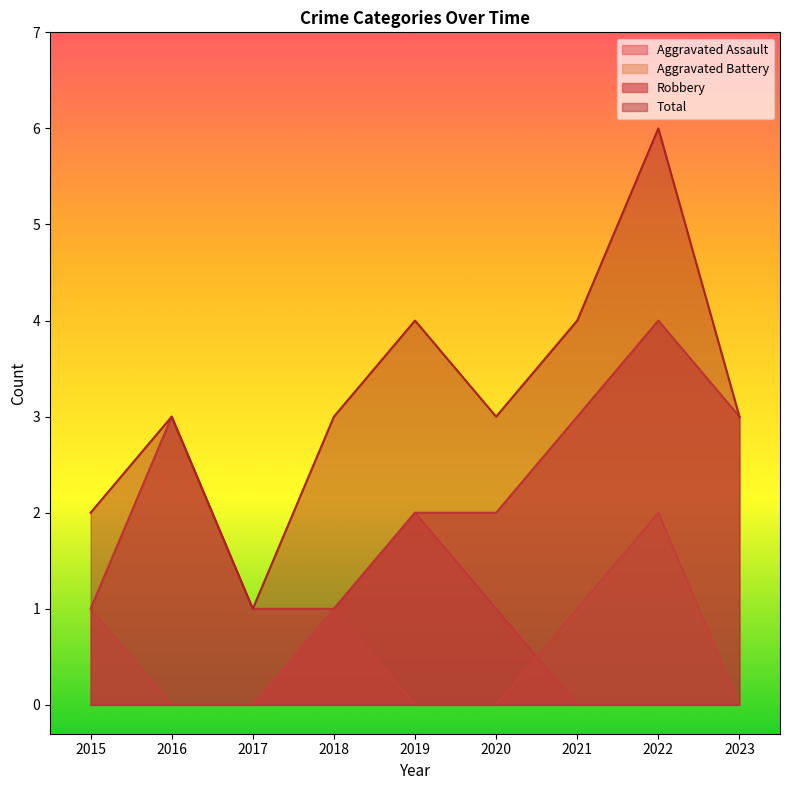

Between 2015 and 2020, which is larger?

2020